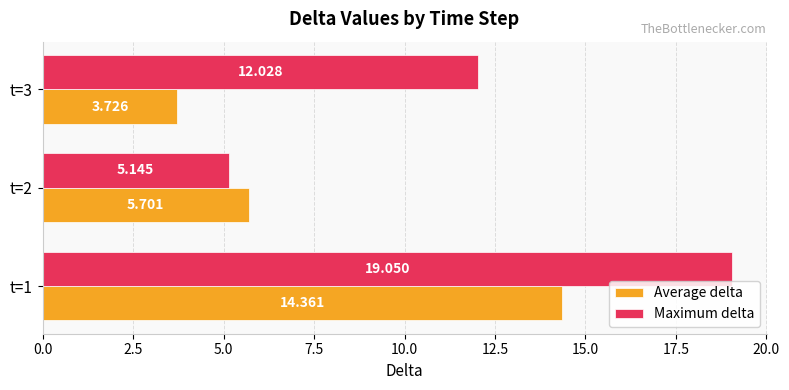

At which label does Average delta reach its minimum?

t=3